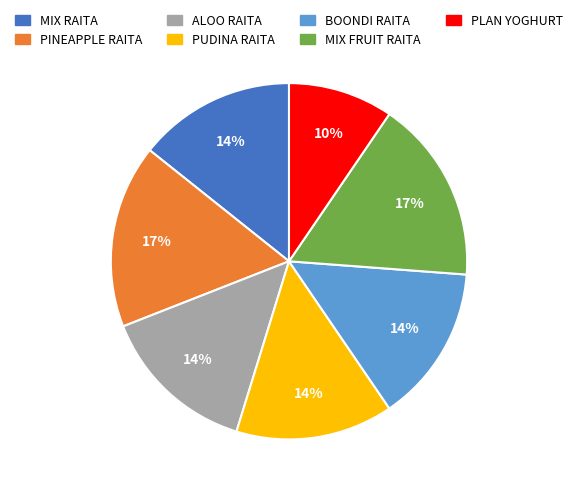

Is the sum of BOONDI RAITA and PLAN YOGHURT greater than half?

No